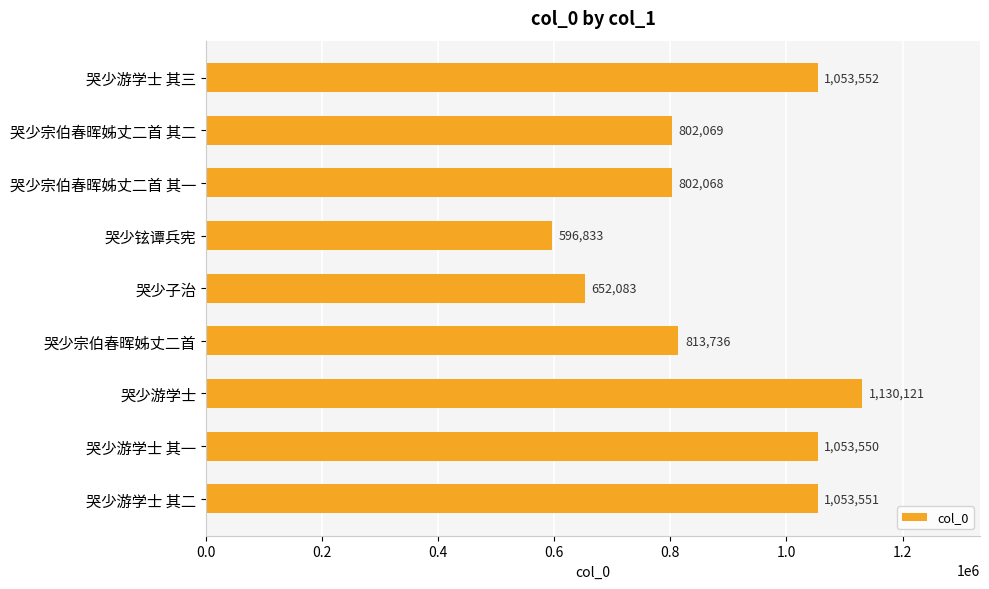

What is the change in value from 哭少游学士 其一 to 哭少宗伯春晖姊丈二首?

-239814